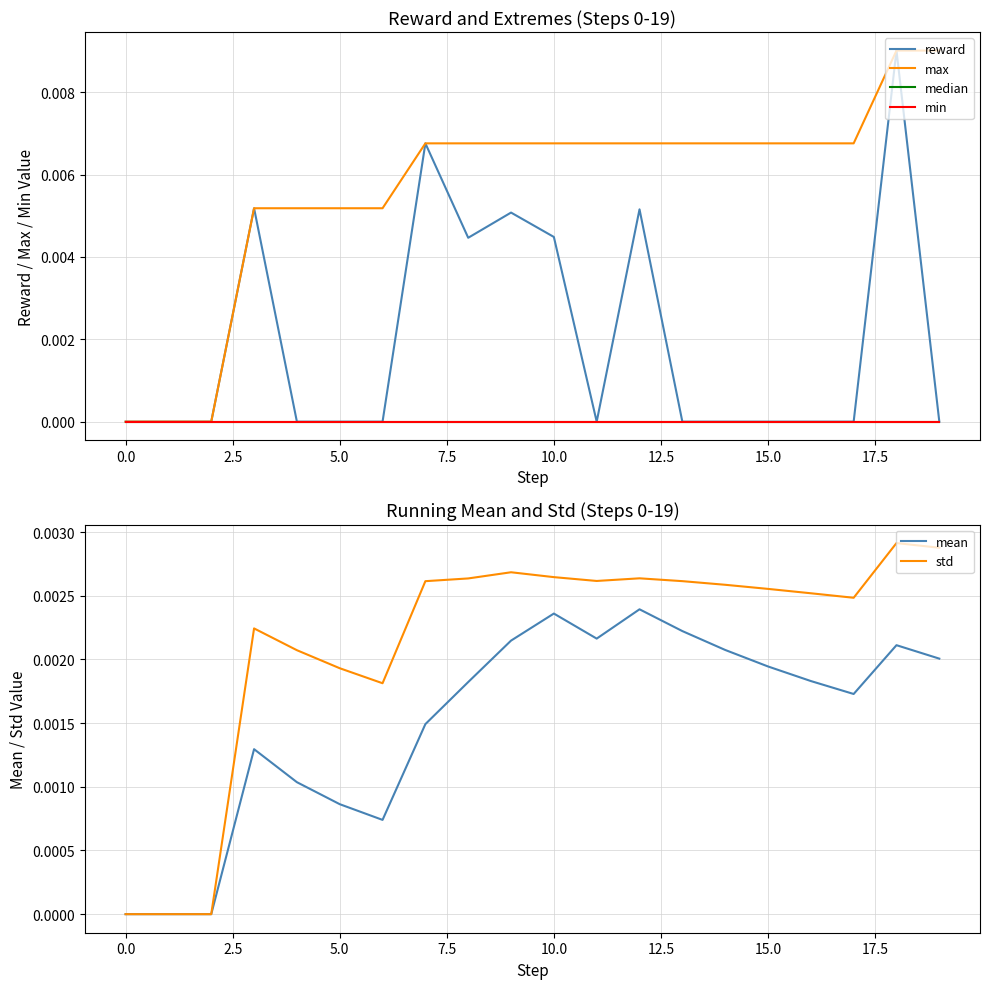

At which category is the sum across all series the highest?

18